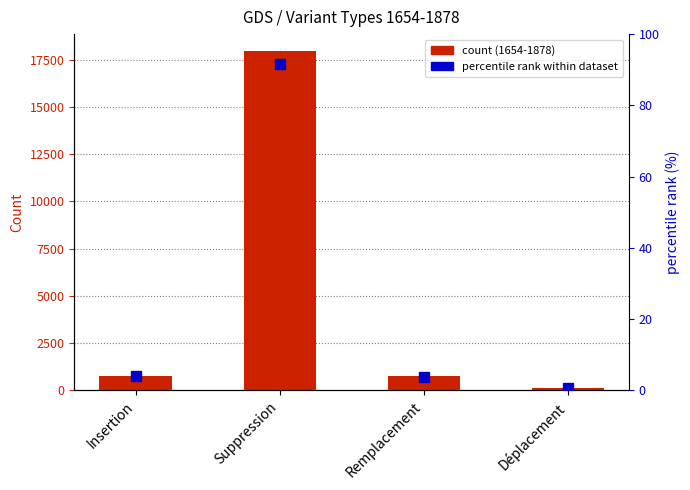

At which label is the value closest to 46?

Insertion